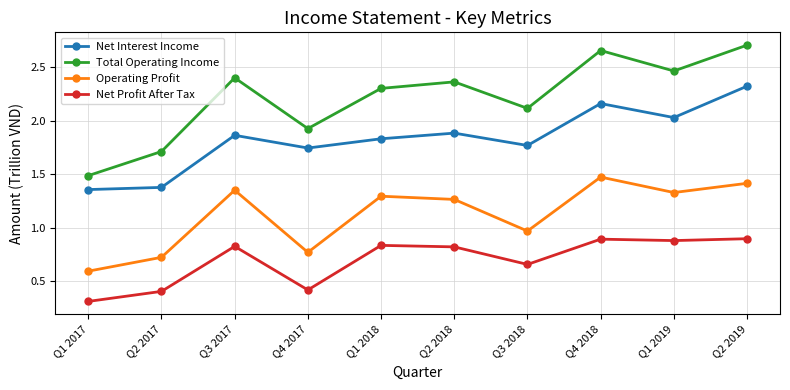

At which label does Operating Profit first exceed 1?

Q3 2017